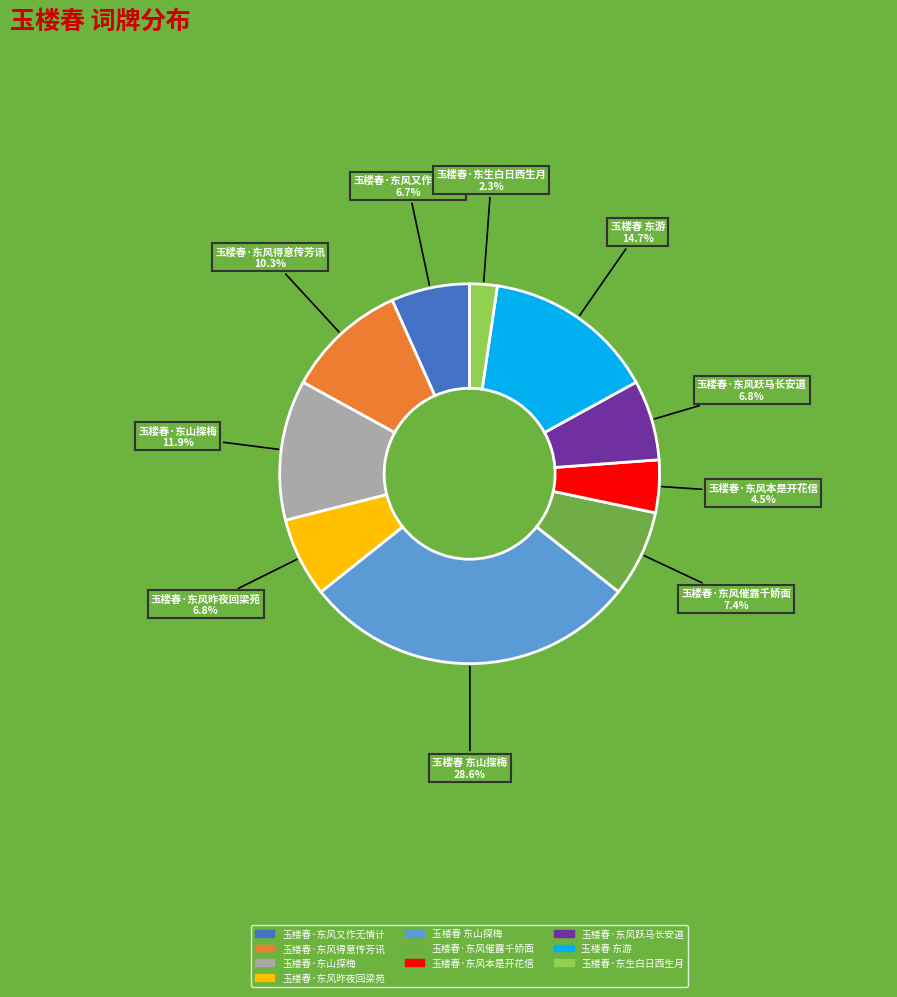

How many slices are in this pie chart?

10